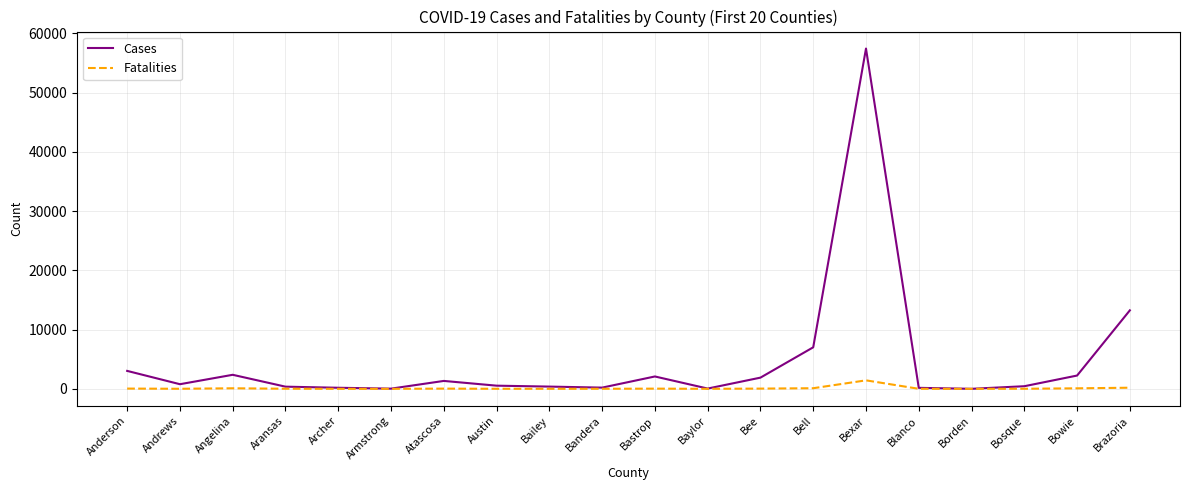

Which category has the highest value in the Cases series?

Bexar